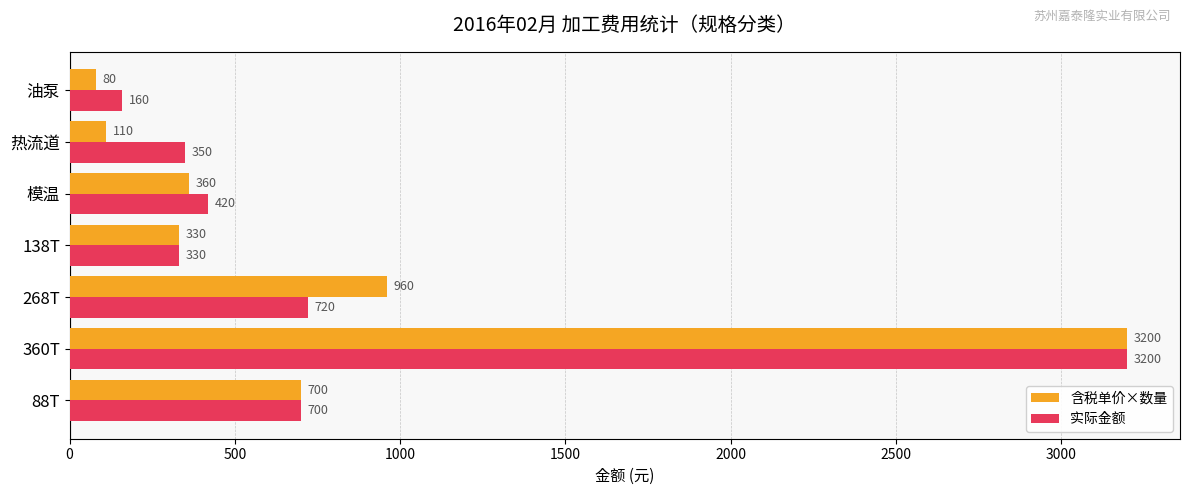

The 含税单价×数量 series shows 700 at 88T. True or false?

True